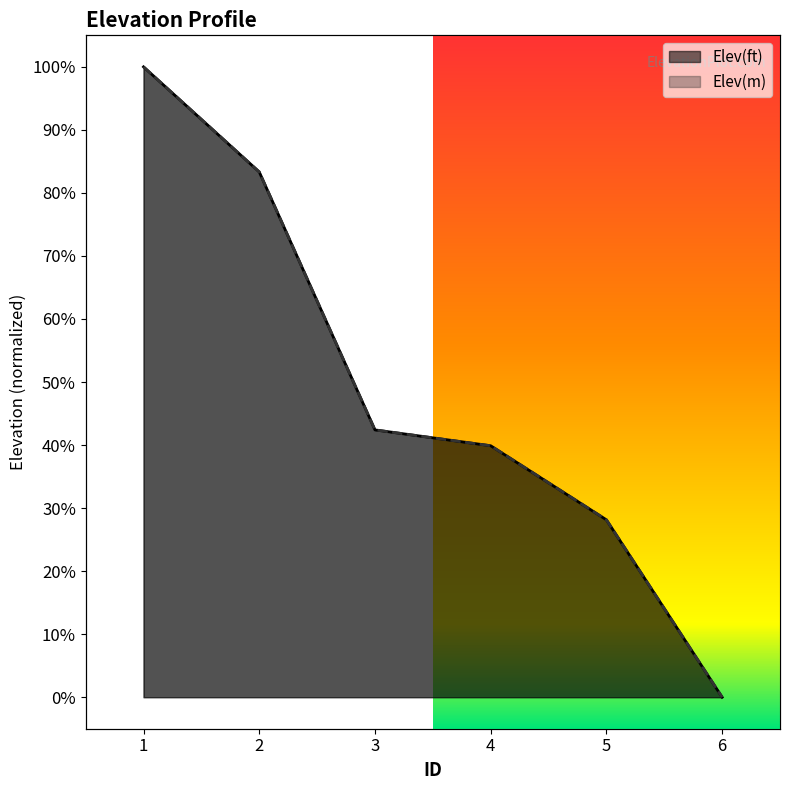

List the labels in order of Elev(m) value, smallest first.

6, 5, 4, 3, 2, 1